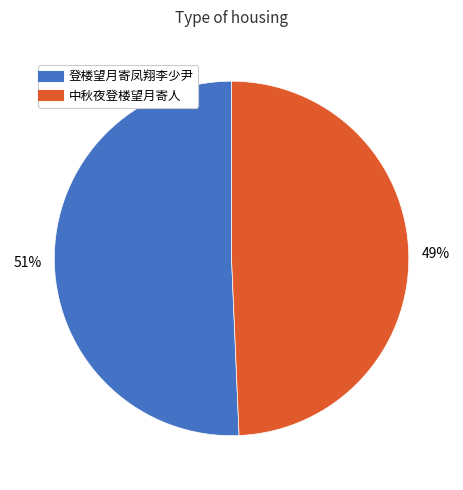

Rank the categories by value from lowest to highest.

中秋夜登楼望月寄人, 登楼望月寄凤翔李少尹